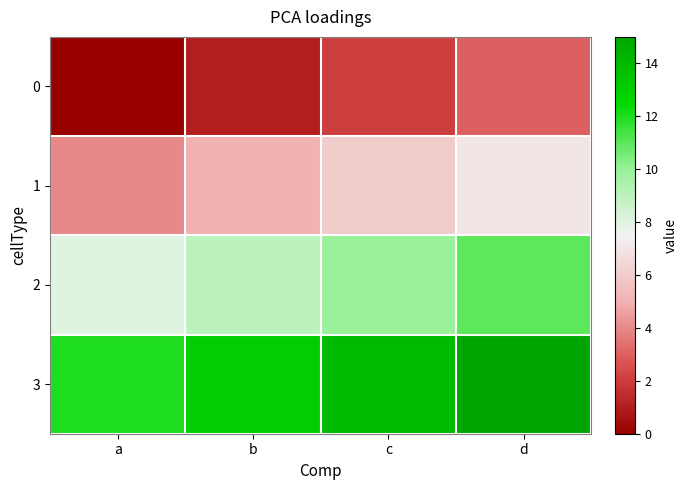

Reading left to right, list all the values displayed in this chart.

0: a=0	b=1	c=2	d=3
1: a=4	b=5	c=6	d=7
2: a=8	b=9	c=10	d=11
3: a=12	b=13	c=14	d=15